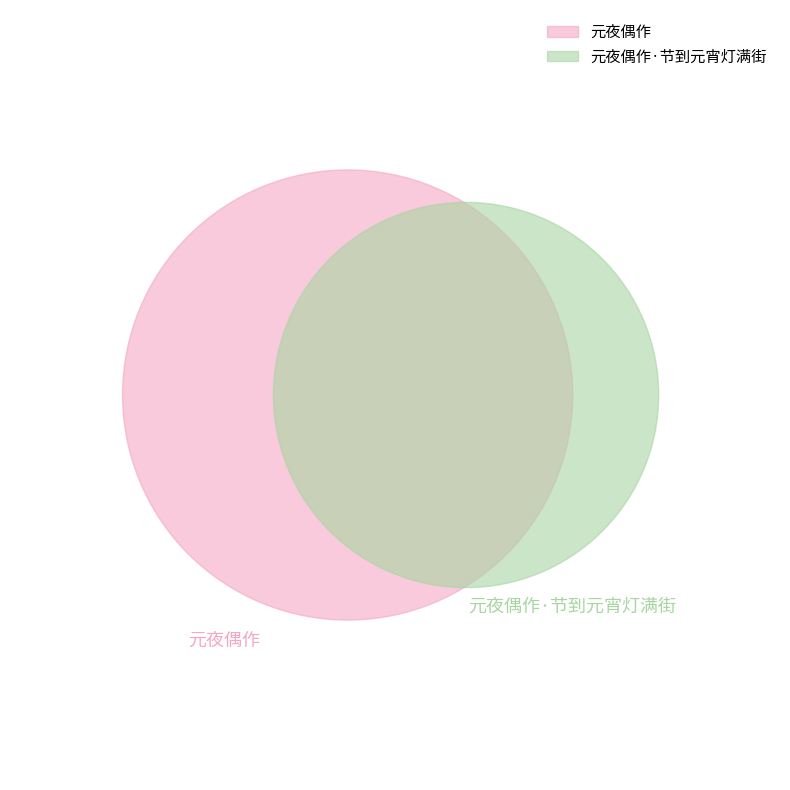

Do 元夜偶作·节到元宵灯满街 and 元夜偶作 together represent more than half of the pie?

Yes